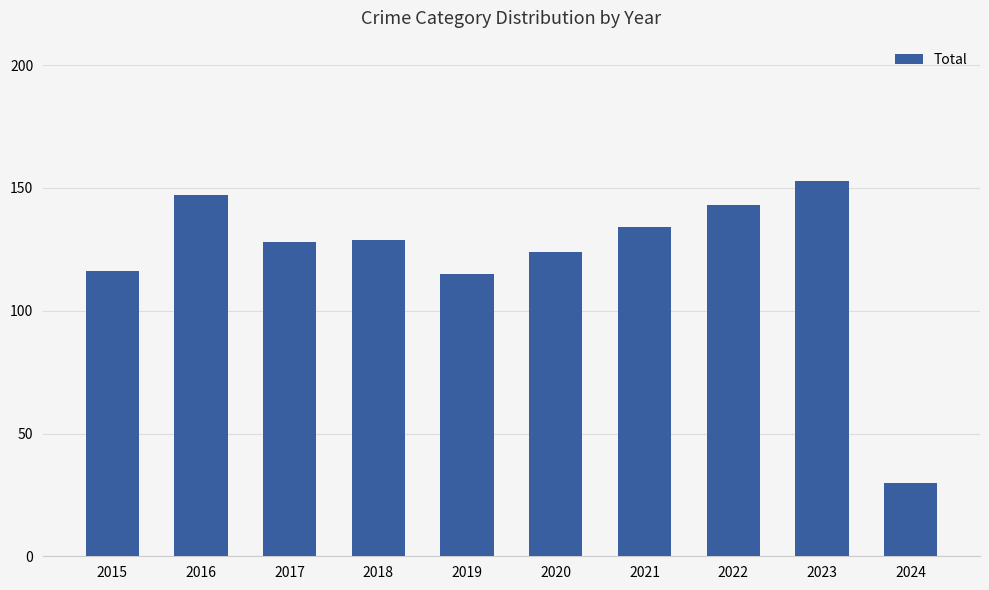

What is the difference between the values at 2019 and 2024?

85